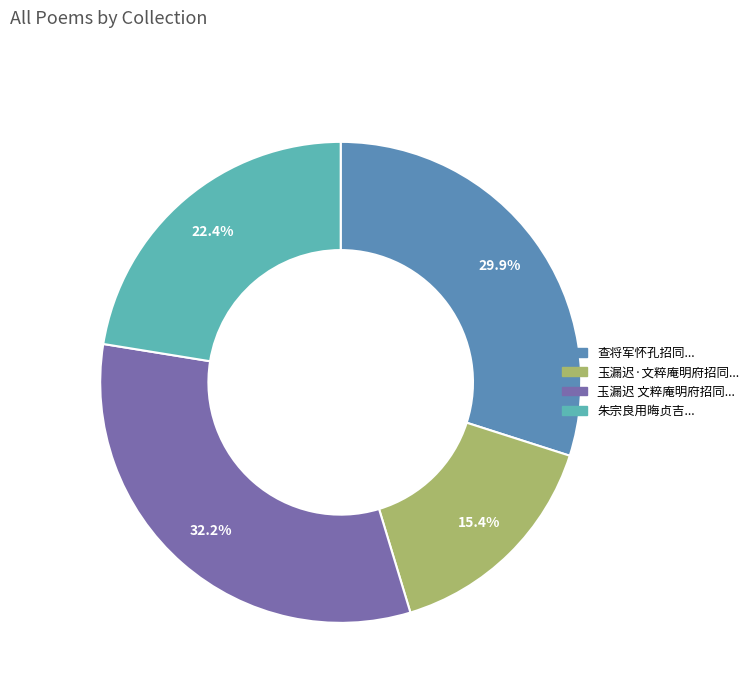

Is there a majority slice in this chart?

No